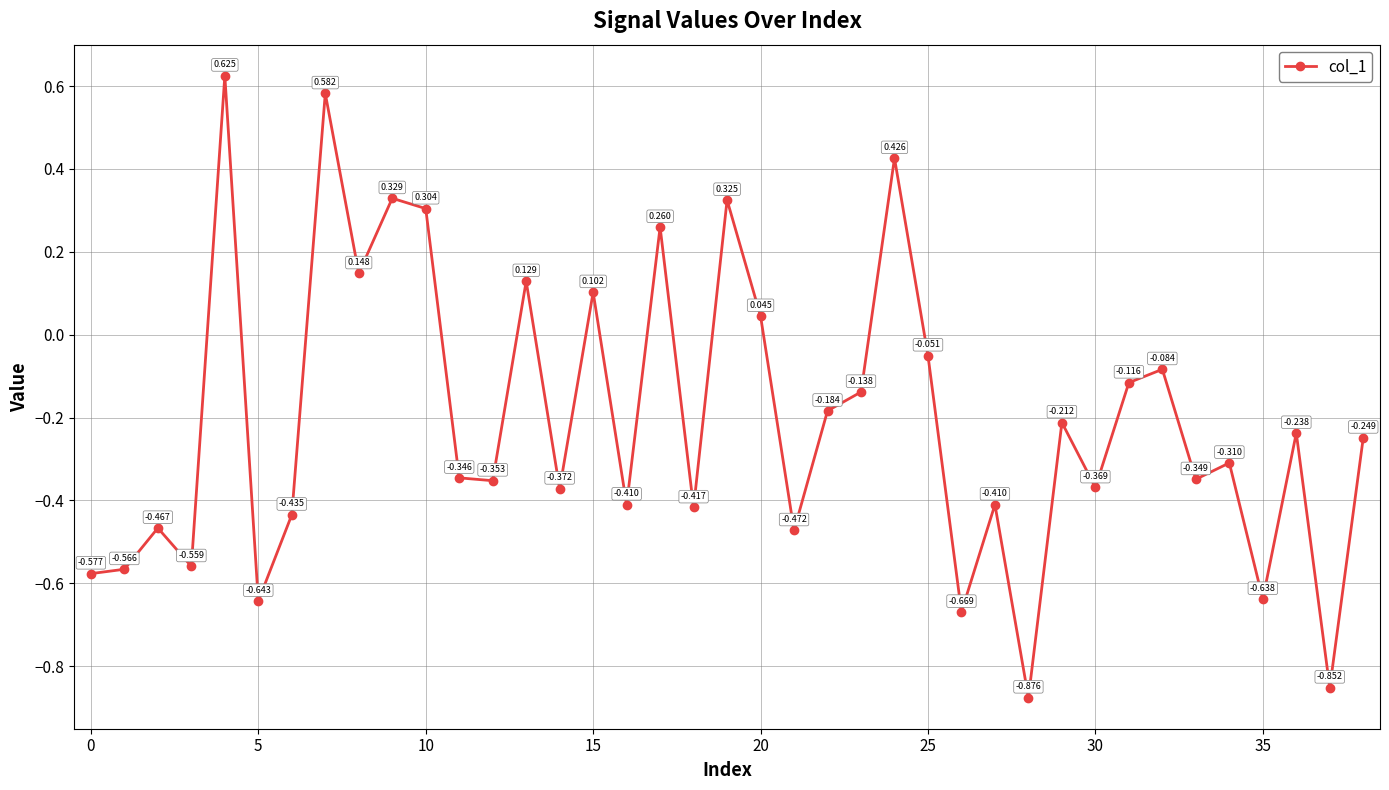

True or false: there are more than 0 points higher than both neighbors.

True